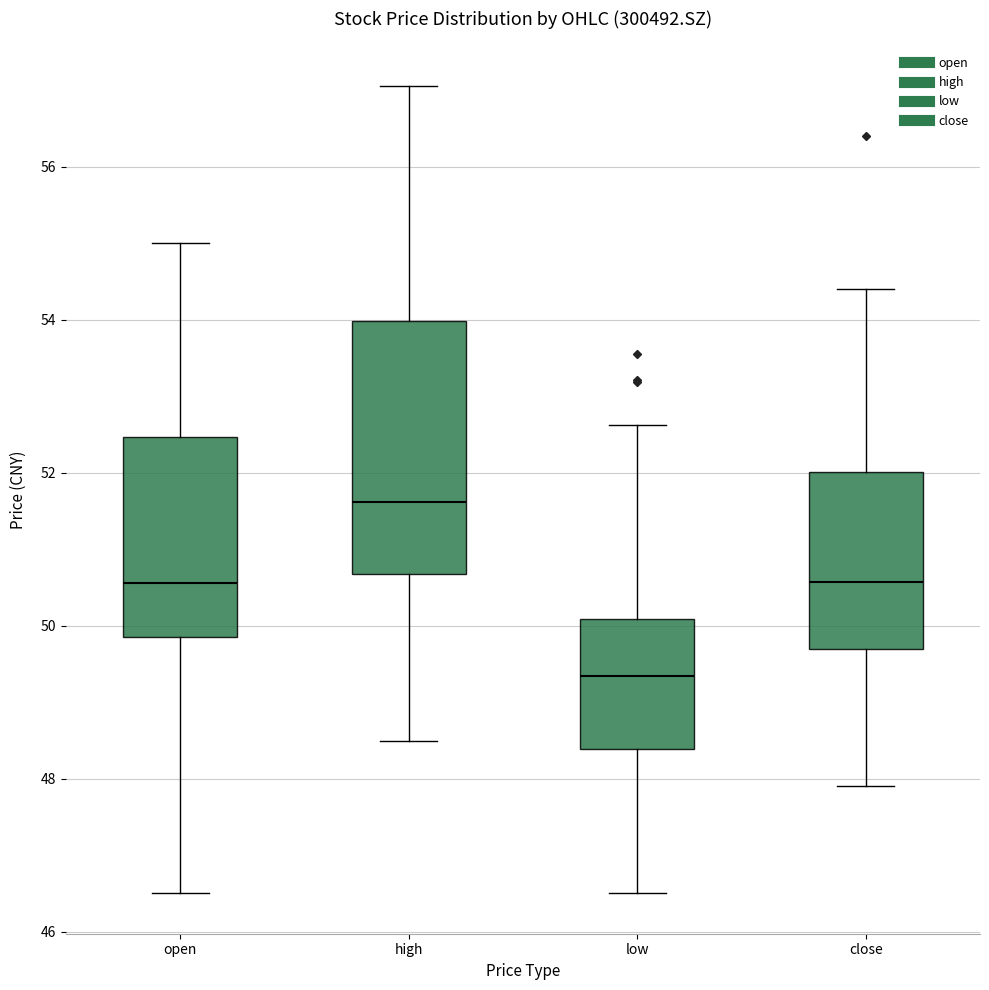

Which box's median line is the highest?

high